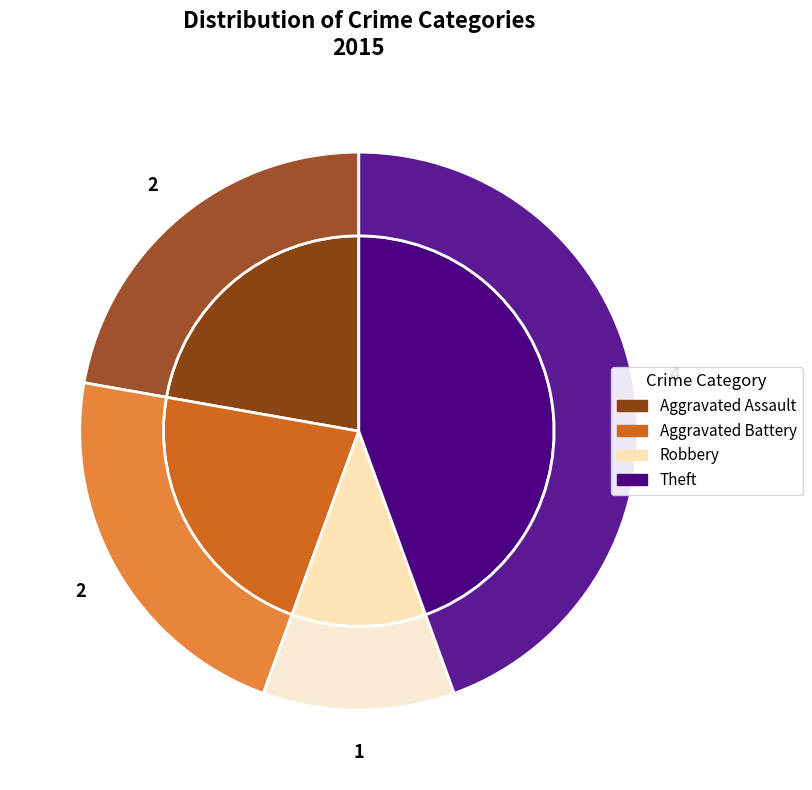

What is the ratio of the value at Aggravated Battery to the value at Theft?

0.5